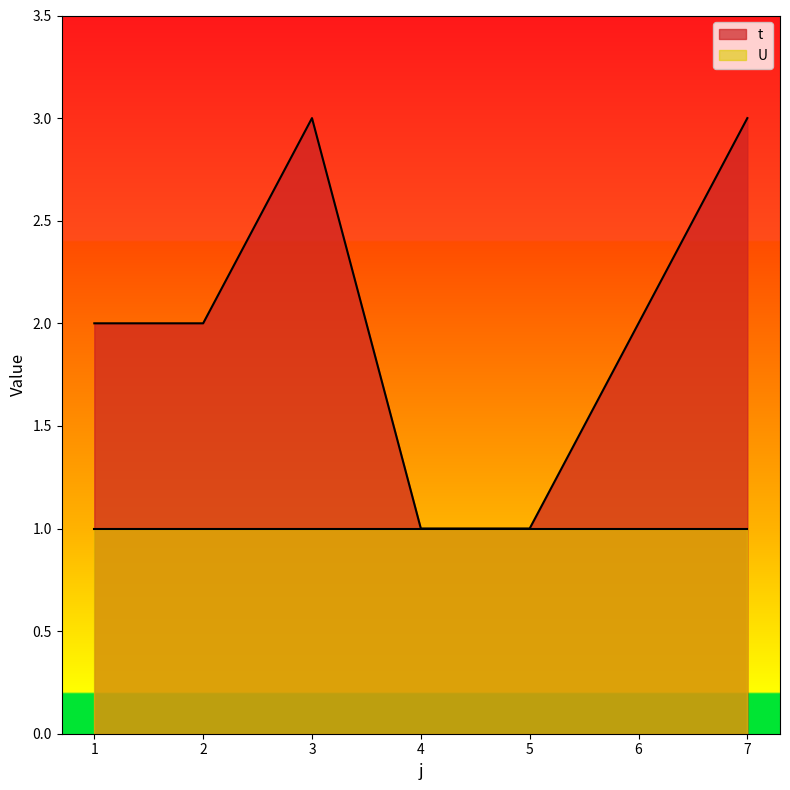

What is the greatest value displayed?

3